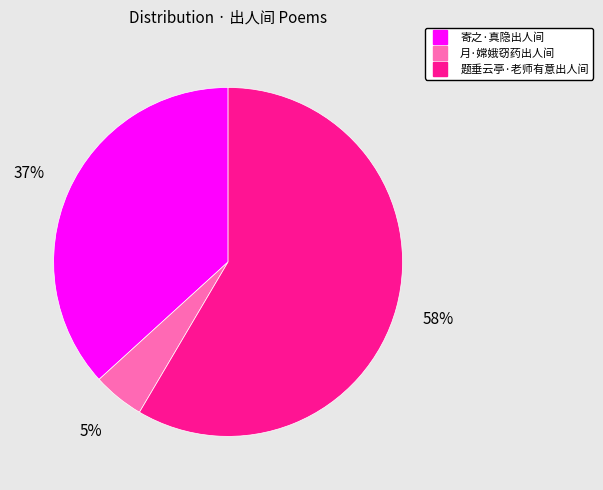

Combined, do 题垂云亭·老师有意出人间 and 月·嫦娥窃药出人间 account for over 50%?

Yes